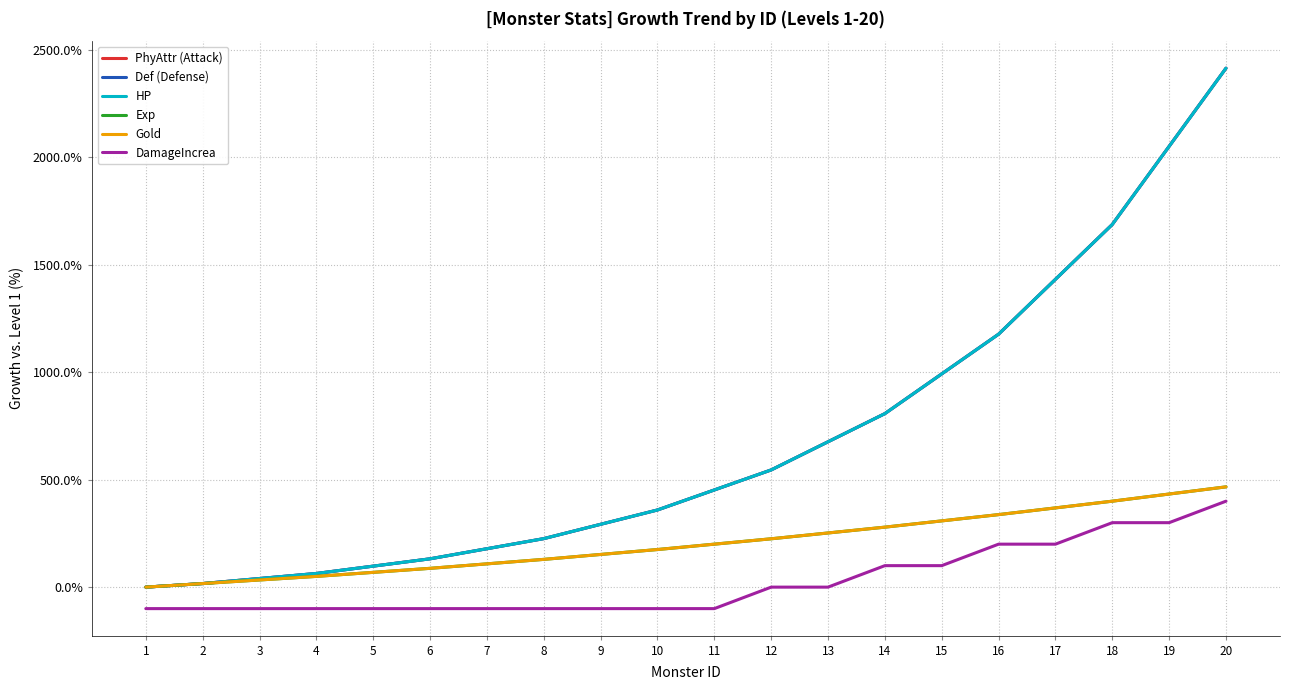

Reading right to left, what are all the values shown in this chart?

PhyAttr (Attack): 2415.2	2051.5	1687.9	1432.6	1177.3	992.4	807.6	676.5	545.5	452.3	359.1	292.4	225.8	178.8	131.8	97.7	63.6	40.2	16.7	0.0
Def (Defense): 2415.2	2051.5	1687.9	1432.6	1177.3	992.4	807.6	676.5	545.5	452.3	359.1	292.4	225.8	178.8	131.8	97.7	63.6	40.2	16.7	0.0
HP: 2415.2	2051.5	1687.9	1432.6	1177.3	992.4	807.6	676.5	545.5	452.3	359.1	292.4	225.8	178.8	131.8	97.7	63.6	40.2	16.7	0.0
Exp: 466.7	433.3	400.0	368.8	337.5	308.3	279.2	252.1	225.0	200.0	175.0	152.1	129.2	108.3	87.5	68.8	50.0	33.3	16.7	0.0
Gold: 466.7	433.3	400.0	368.8	337.5	308.3	279.2	252.1	225.0	200.0	175.0	152.1	129.2	108.3	87.5	68.8	50.0	33.3	16.7	0.0
DamageIncrea: 400.0	300.0	300.0	200.0	200.0	100.0	100.0	0.0	0.0	-100.0	-100.0	-100.0	-100.0	-100.0	-100.0	-100.0	-100.0	-100.0	-100.0	-100.0